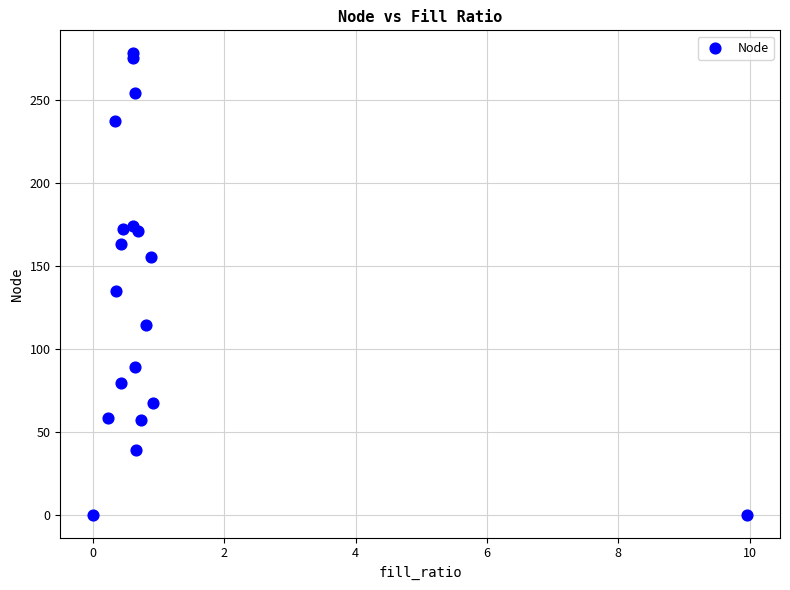

What Y value in the scatter plot is closest to 139?

135